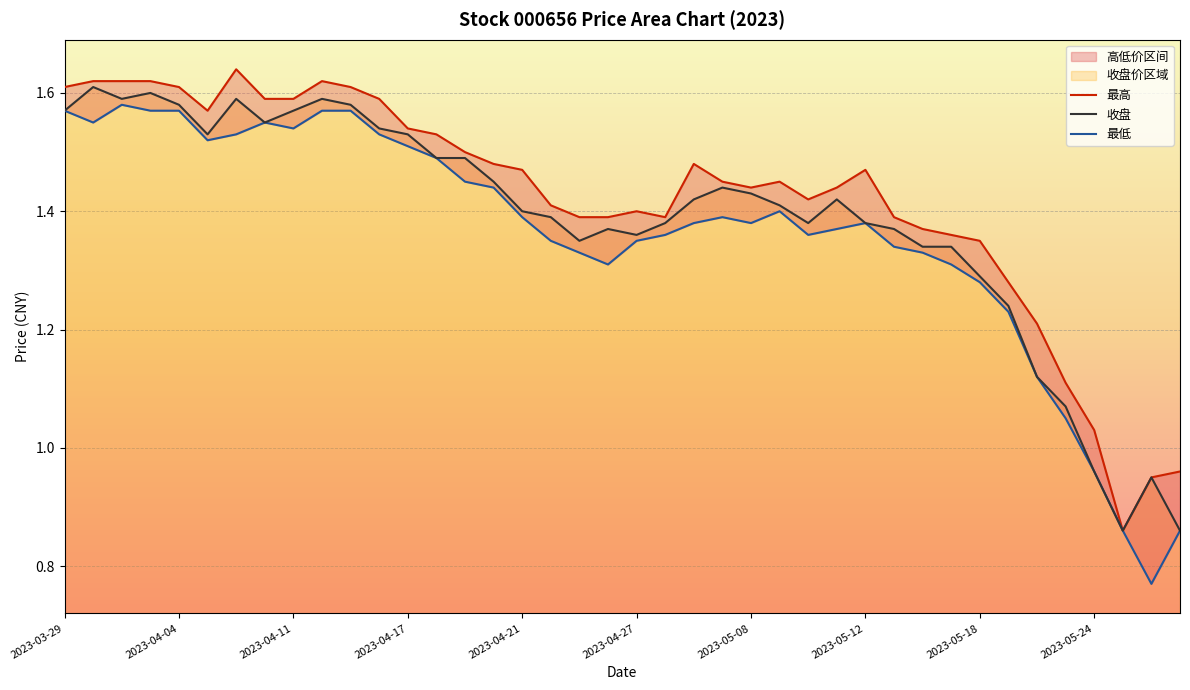

Between 14 and 29, which series saw the biggest shift?

收盘